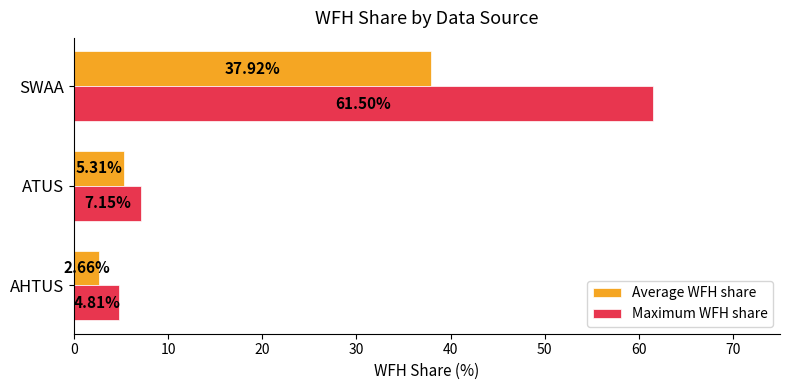

What is the difference between the highest and lowest values at ATUS?

1.8